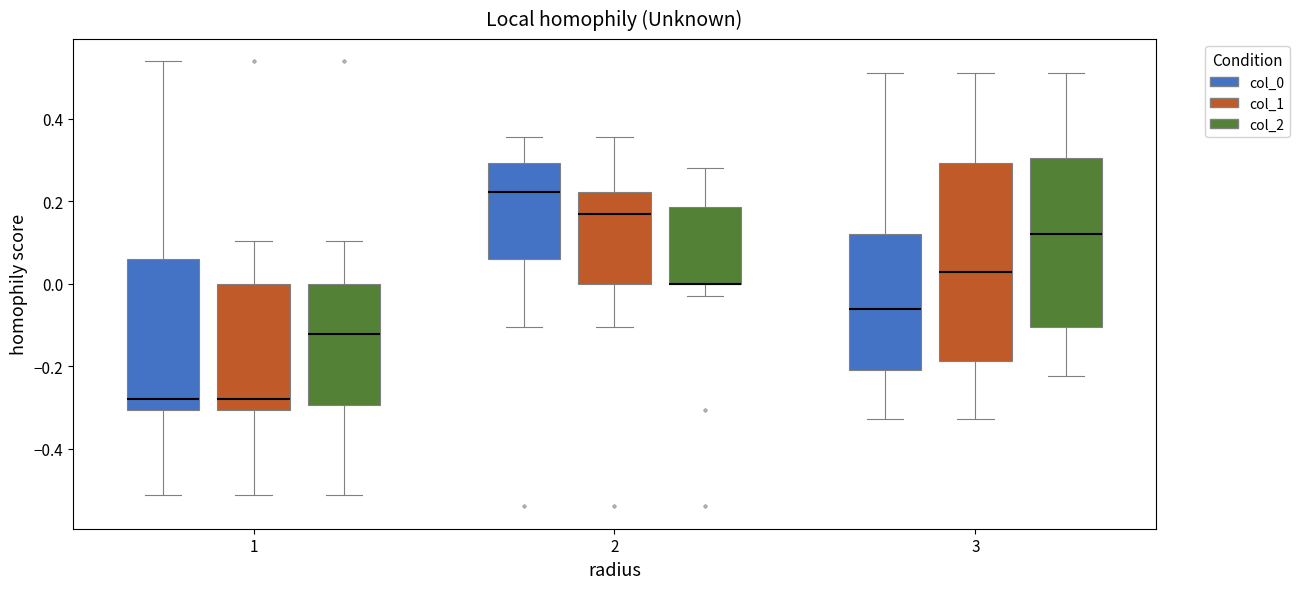

Where does the lower whisker of the box for 2 (col_0) end on the y-axis? The values are not printed on the chart, so give them approximately, as read against the axis.

-0.10